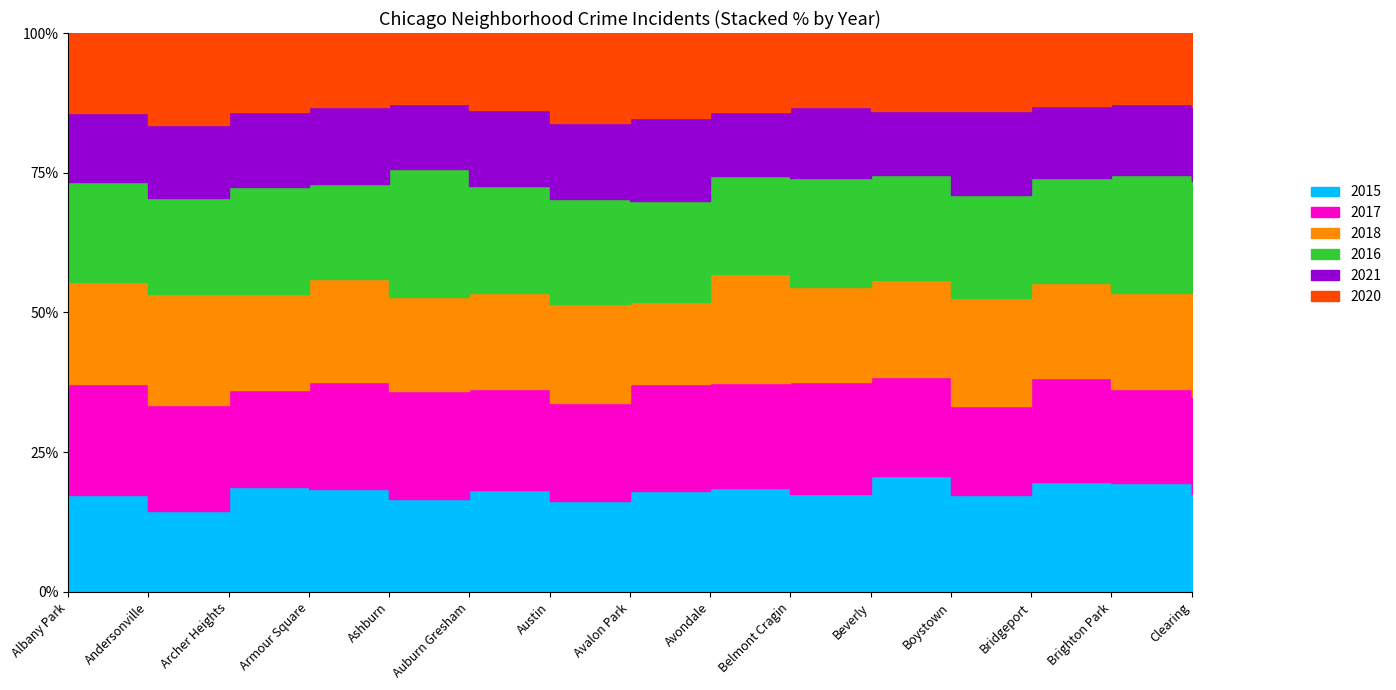

At which label does 2021 first exceed 425?

Albany Park